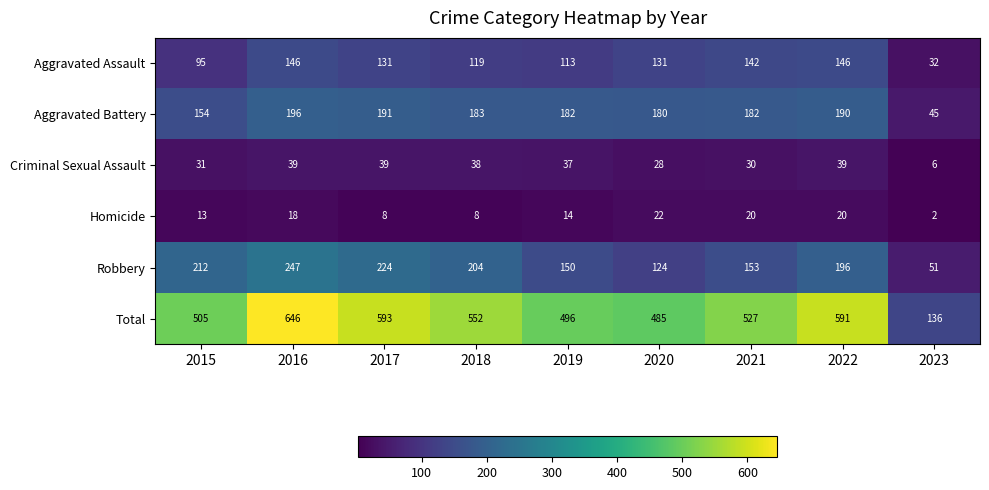

At which label does Homicide reach its minimum?

2023